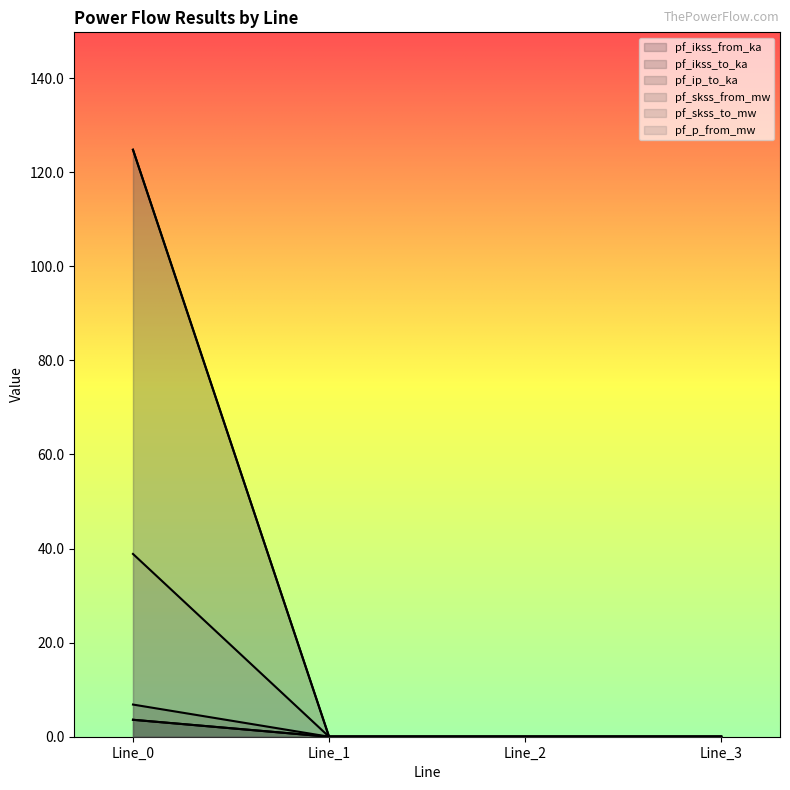

Reading left to right, list all the values displayed in this chart.

pf_ikss_from_ka: 38.9	0.0	0.0	0.0
pf_ikss_to_ka: 3.6	0.0	0.0	0.0
pf_ip_to_ka: 3.6	0.0	0.0	0.0
pf_skss_from_mw: 6.8	0.0	0.0	0.0
pf_skss_to_mw: 124.8	0.0	0.0	0.0
pf_p_from_mw: 124.8	0.0	0.0	0.0